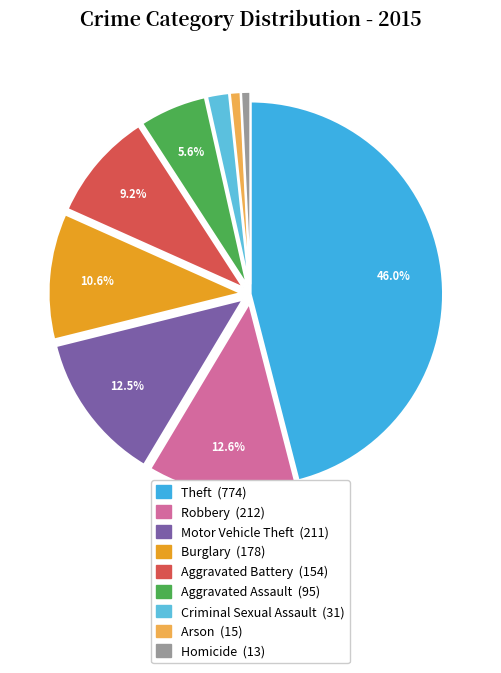

Does Aggravated Battery represent more than half of the total?

No